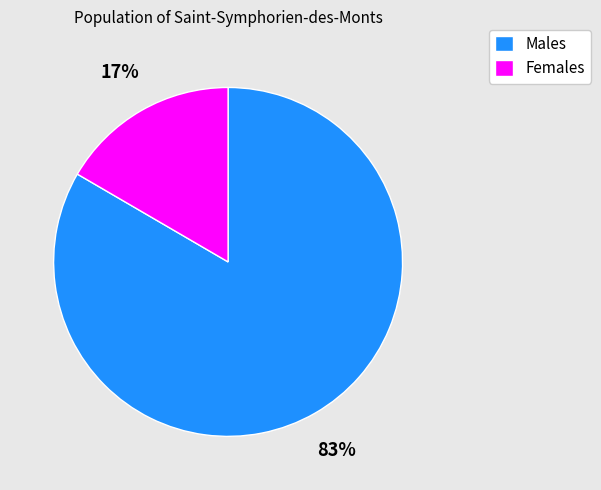

How many slices are in this pie chart?

2